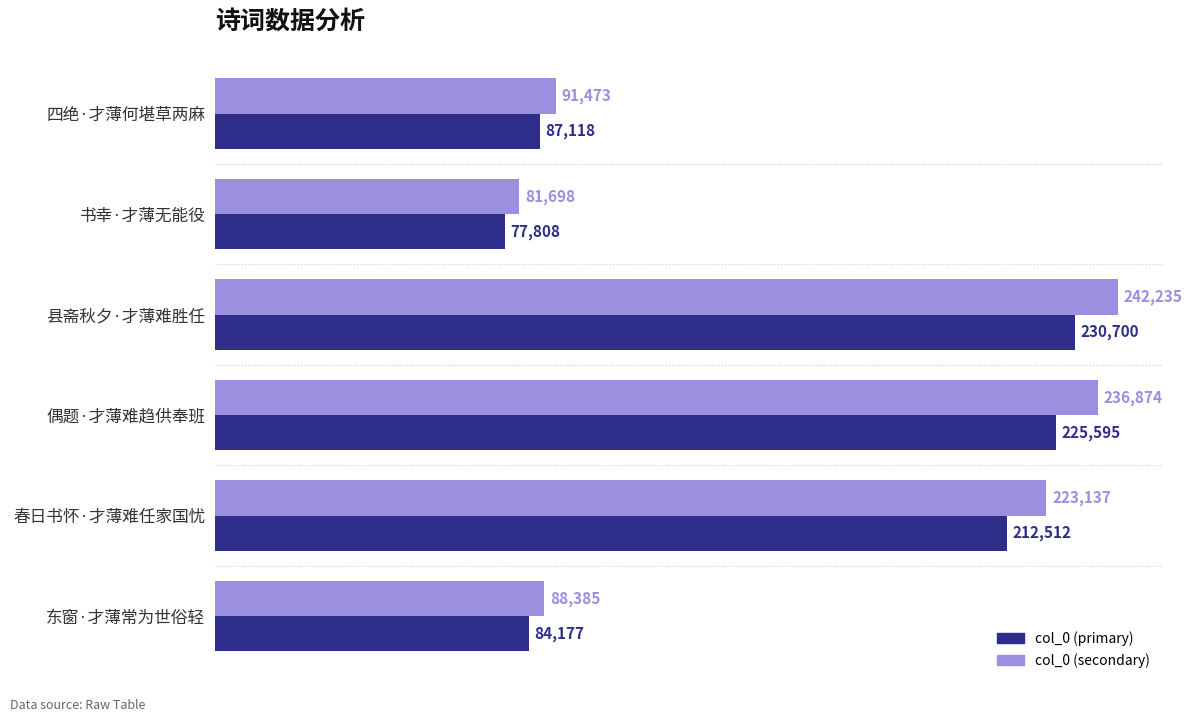

Rank the series by their average value, from lowest to highest.

col_0 (primary), col_0 (secondary)